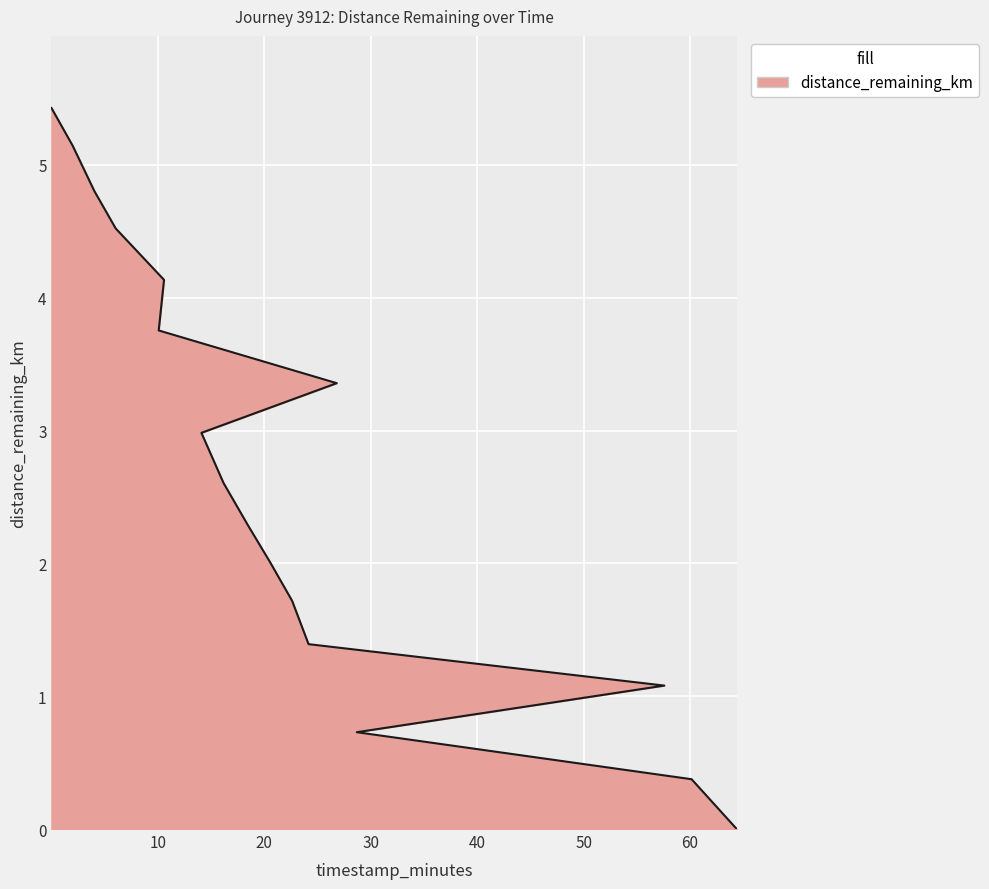

Reading left to right, list all the values displayed in this chart.

5.4	5.1	4.8	4.5	4.1	3.8	3.4	3.0	2.6	2.3	2.0	1.7	1.4	1.1	0.7	0.4	0.0